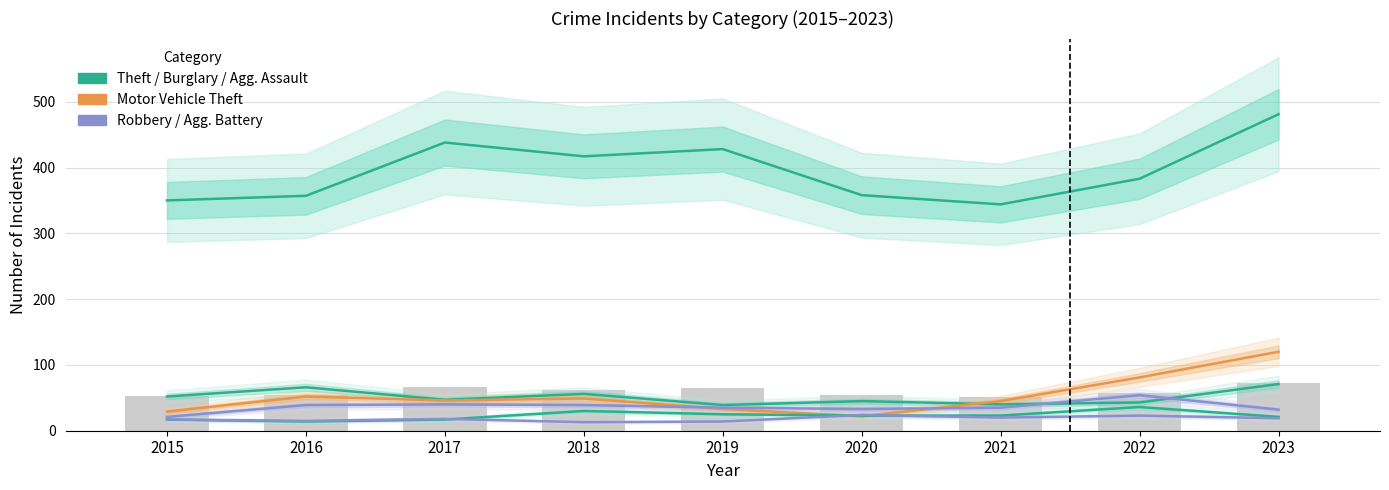

Which series has the largest total across all categories?

Theft